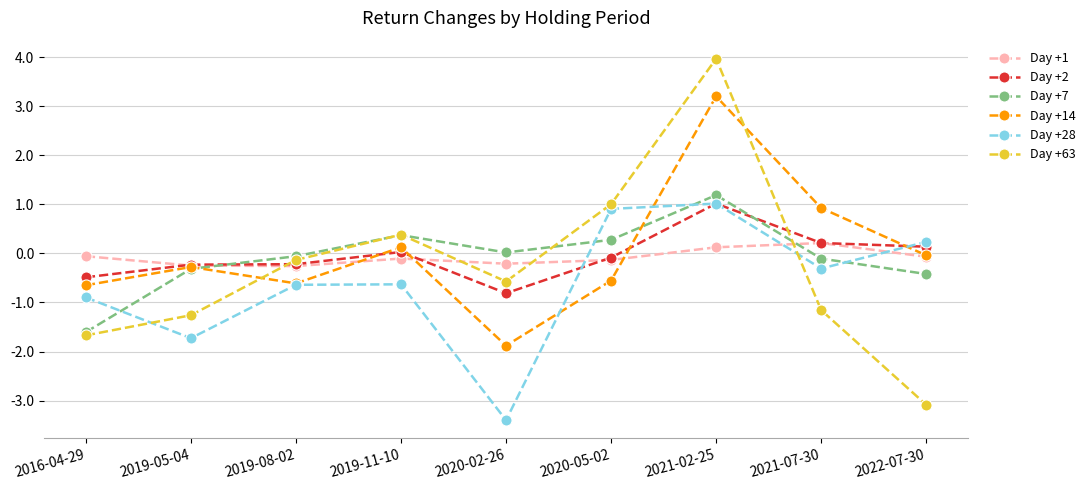

How many interior local valleys does the Day +7 series have?

1